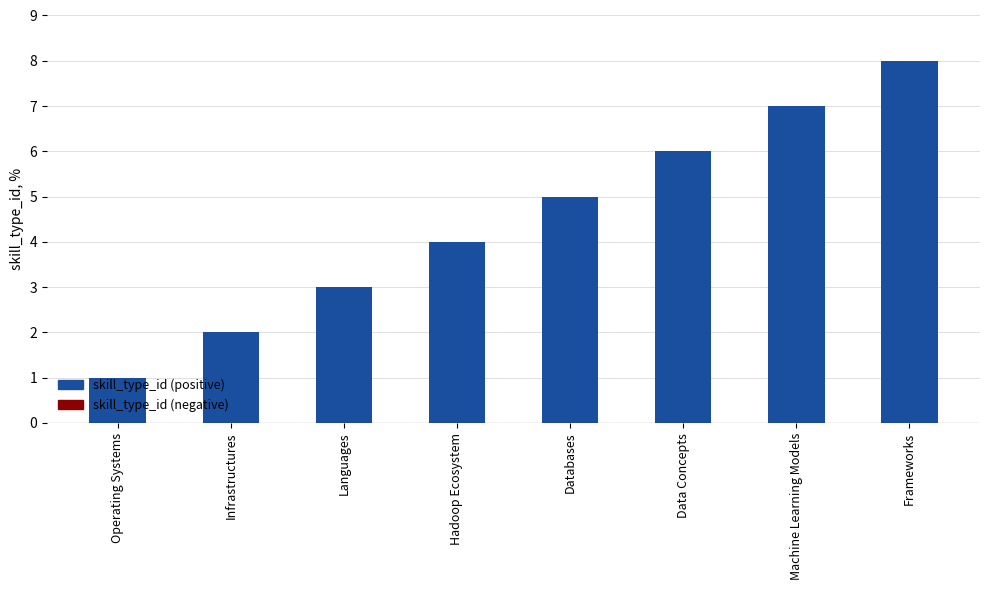

At which category does the chart reach its peak across all series?

Frameworks